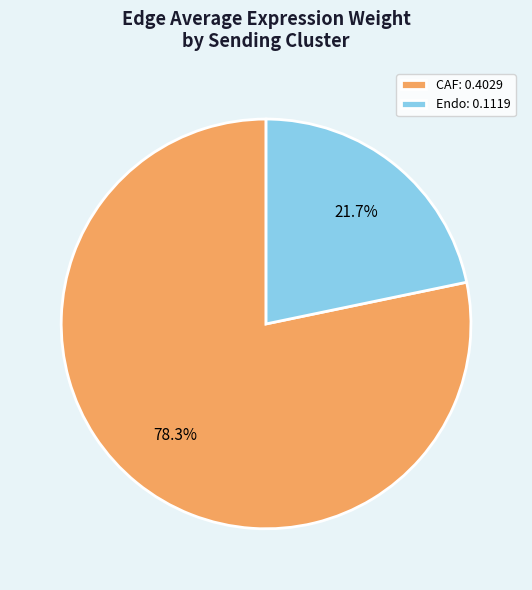

Is there any slice that represents more than half of the pie?

Yes